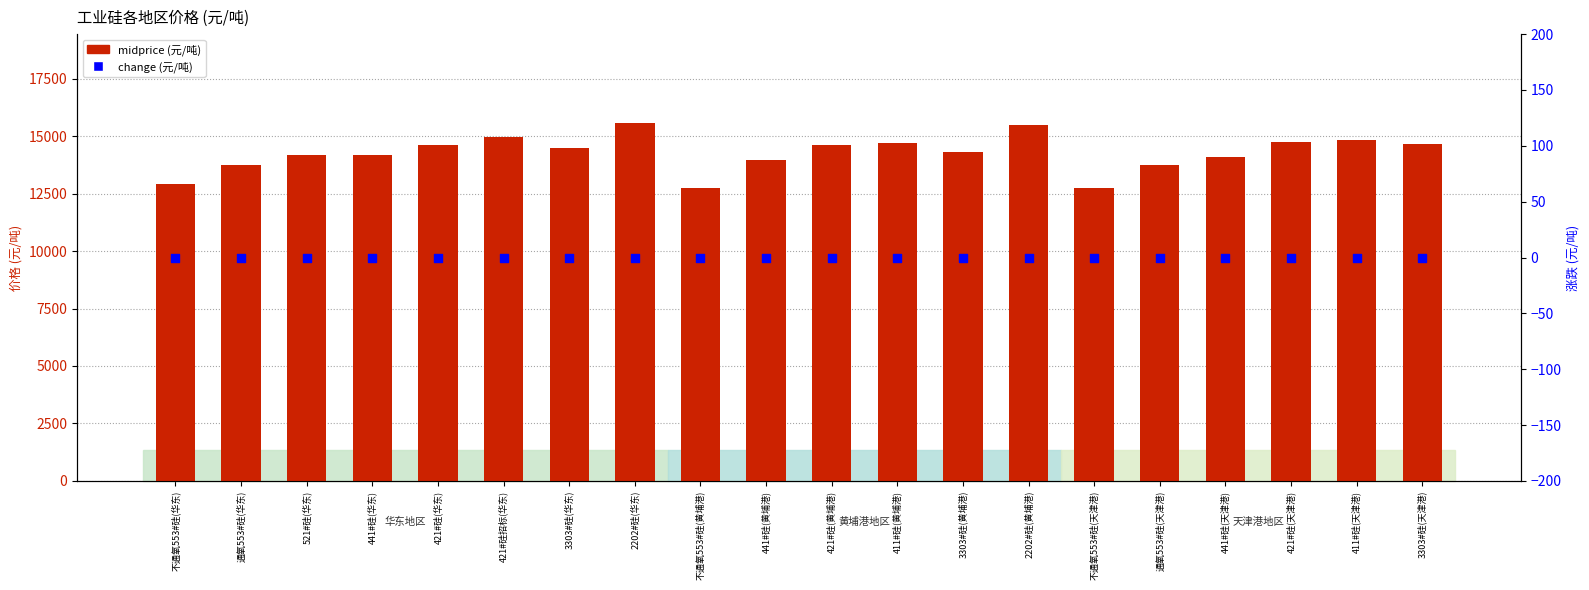

Which series has the largest Y range (max minus min)?

midprice